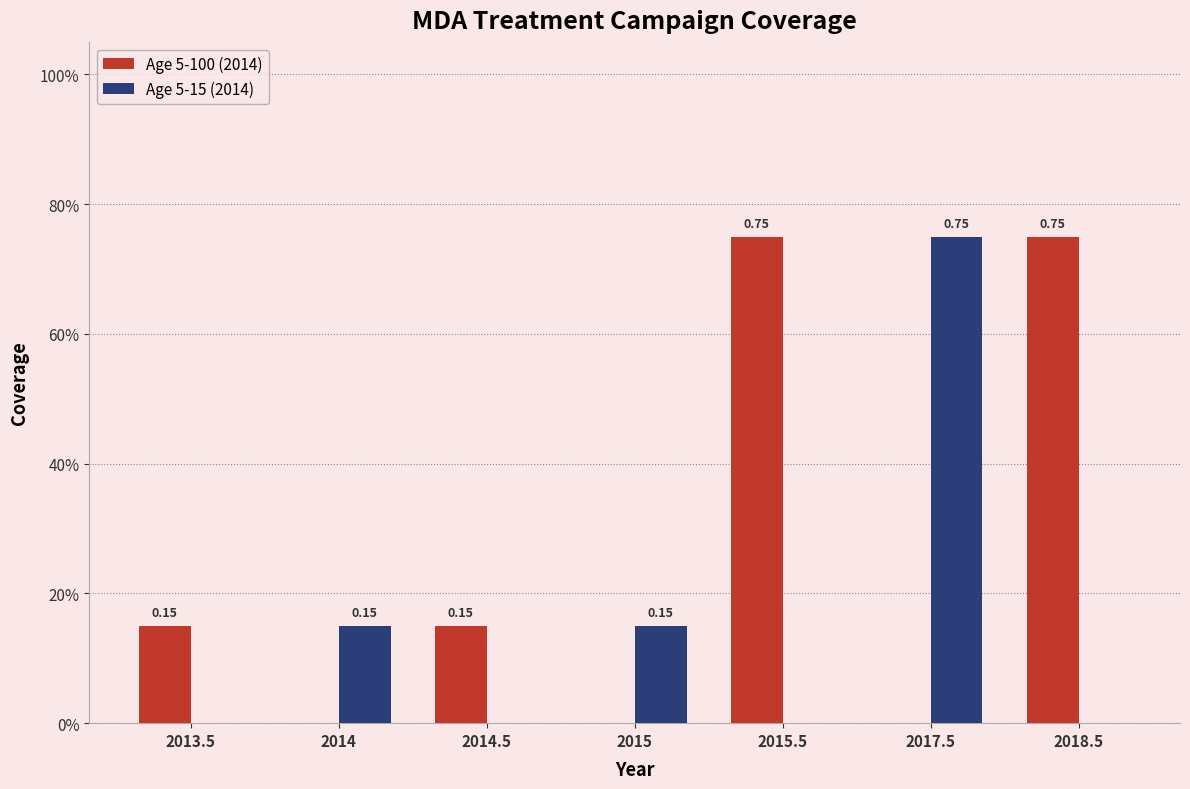

The Age 5-100 (2014) series shows 0.3 at 2015.5. True or false?

False